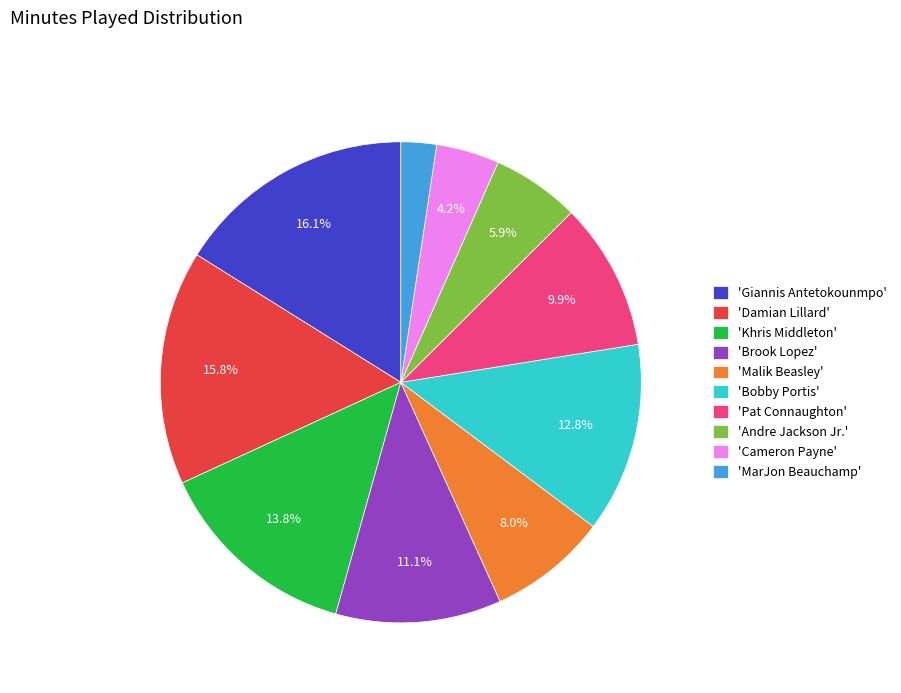

Do 'Bobby Portis' and 'Andre Jackson Jr.' together represent more than half of the pie?

No